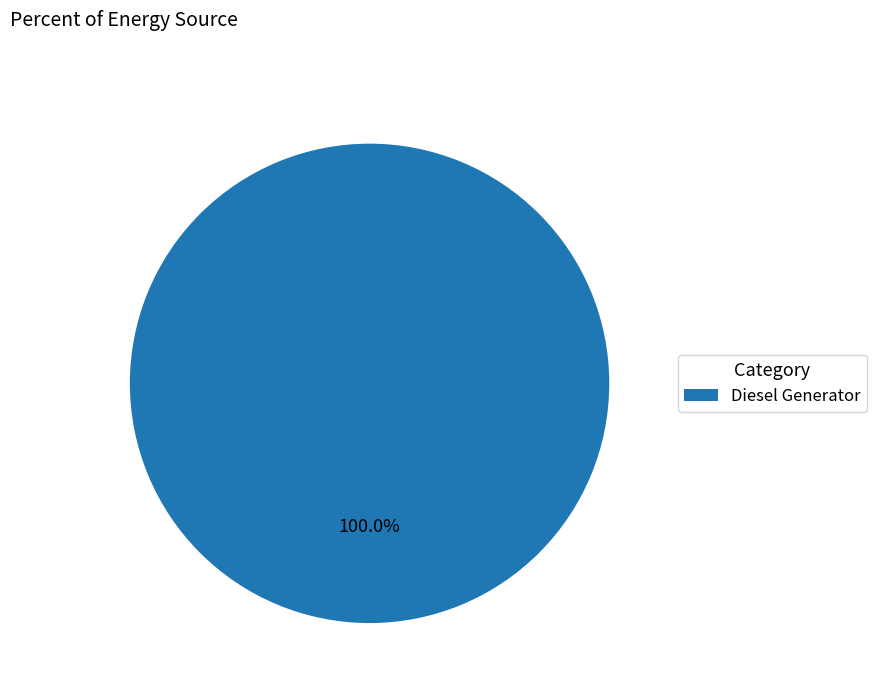

Which category accounts for the majority?

Diesel Generator